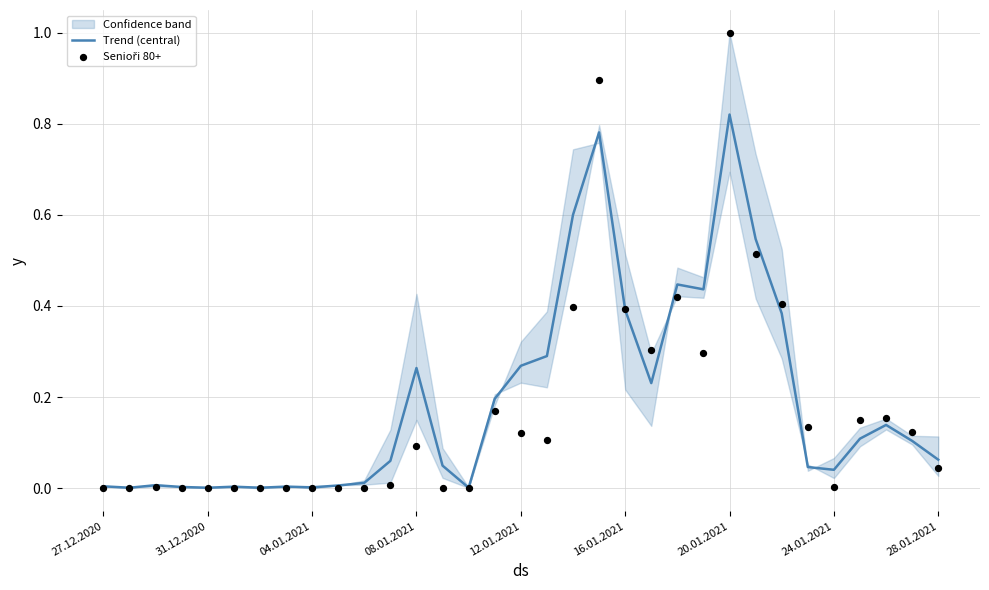

At how many categories does at least one series exceed 0?

33